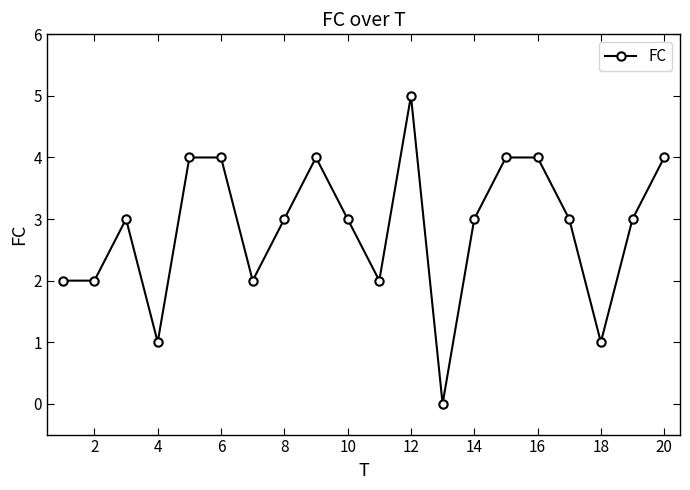

What is the maximum value shown in the chart?

5